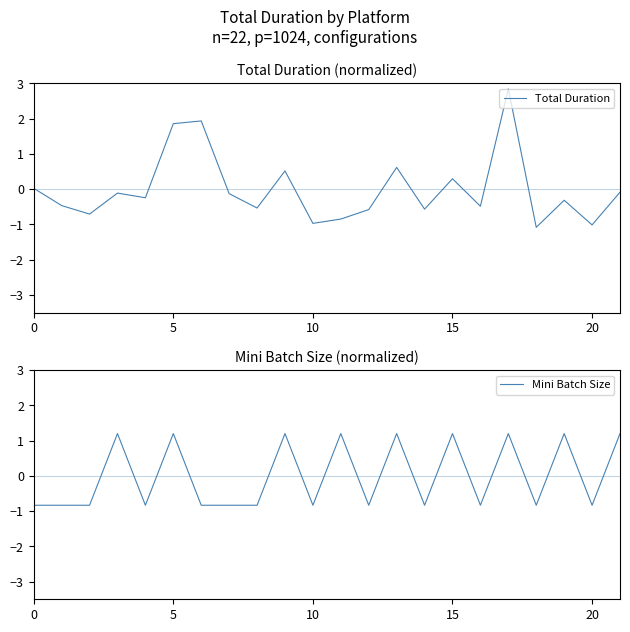

How many values in Mini Batch Size are below zero?

13